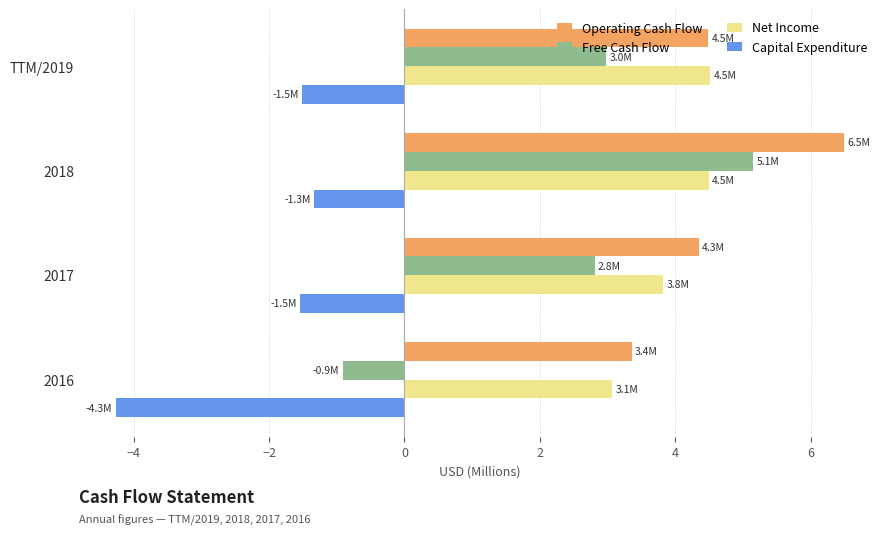

Which series has the widest spread of values?

Free Cash Flow